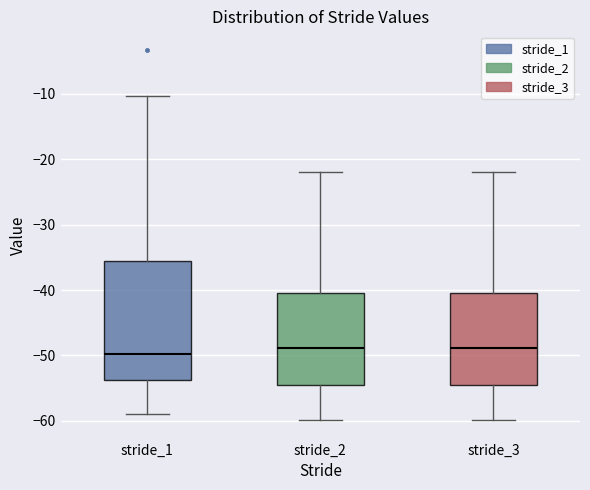

Comparing the boxes themselves (not the whiskers), which one is the tallest?

stride_1